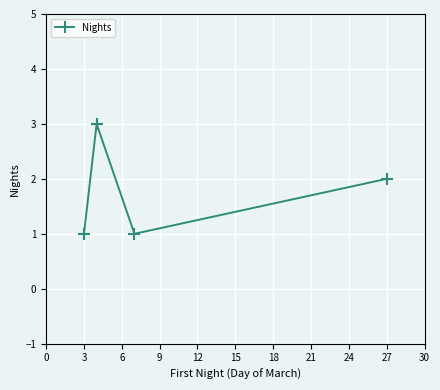

What is the greatest value displayed?

3